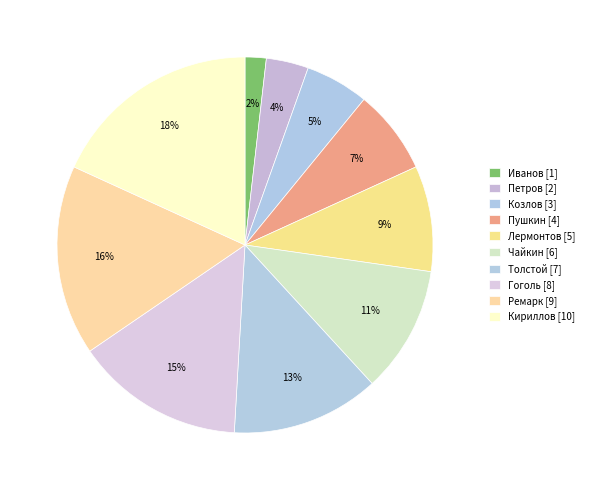

Which slice is the smallest?

Иванов